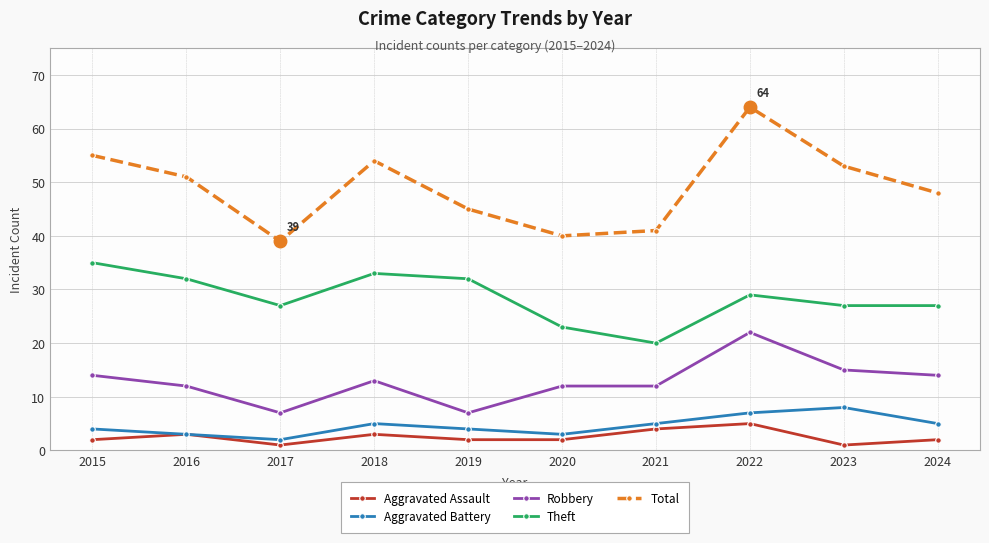

Reading left to right, list all the values displayed in this chart.

Aggravated Assault: 2	3	1	3	2	2	4	5	1	2
Aggravated Battery: 4	3	2	5	4	3	5	7	8	5
Robbery: 14	12	7	13	7	12	12	22	15	14
Theft: 35	32	27	33	32	23	20	29	27	27
Total: 55	51	39	54	45	40	41	64	53	48